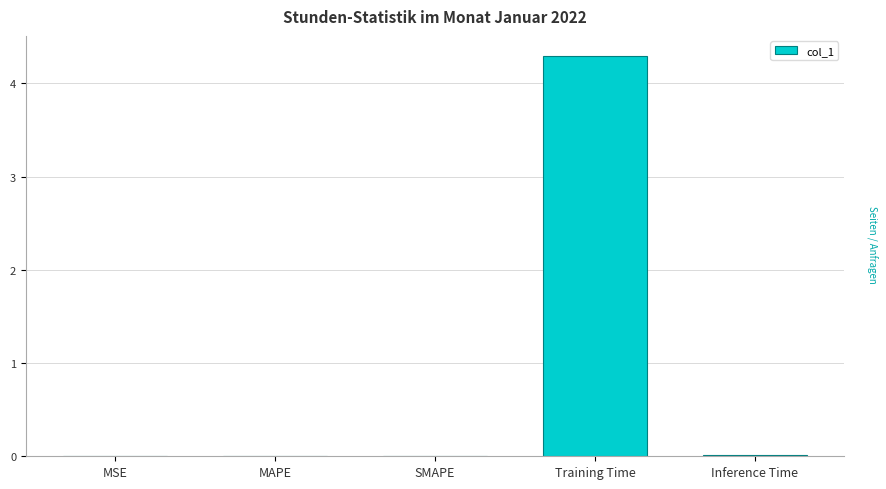

Between SMAPE and Training Time, which is larger?

Training Time